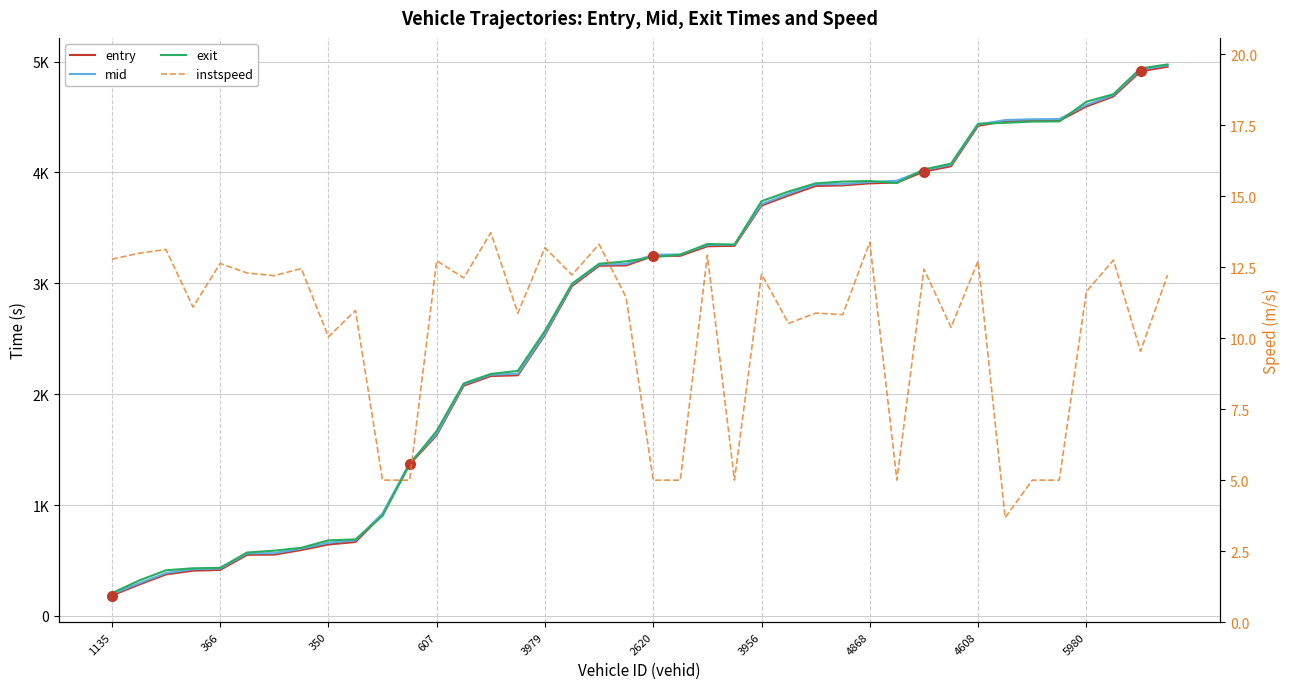

Which label corresponds to the smallest value in the chart?

33